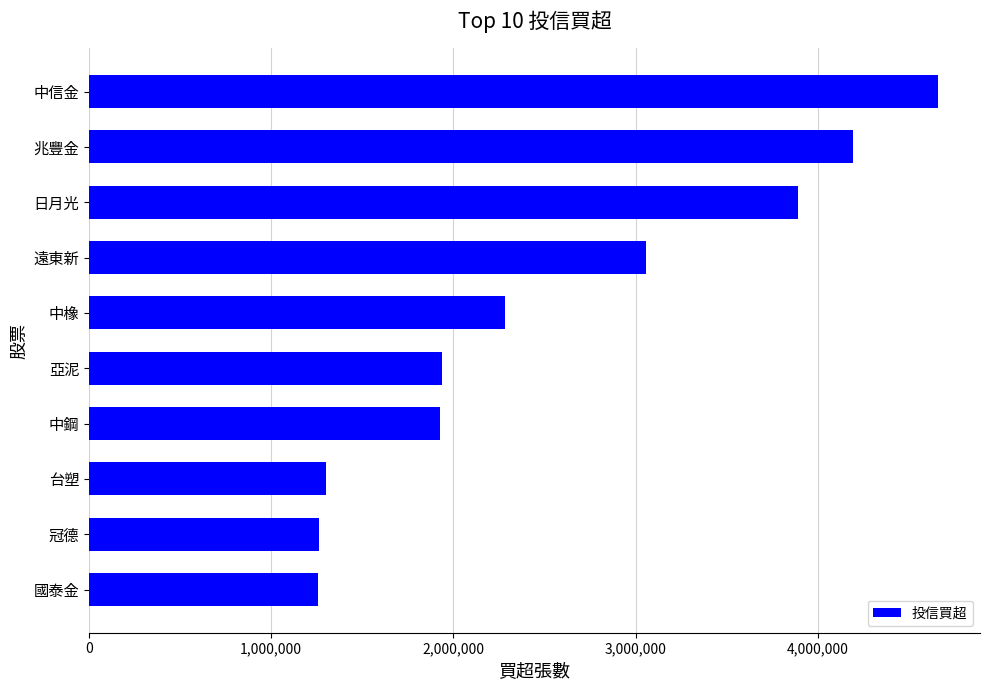

Approximately how many times larger is the value at 遠東新 compared to 日月光?

0.8